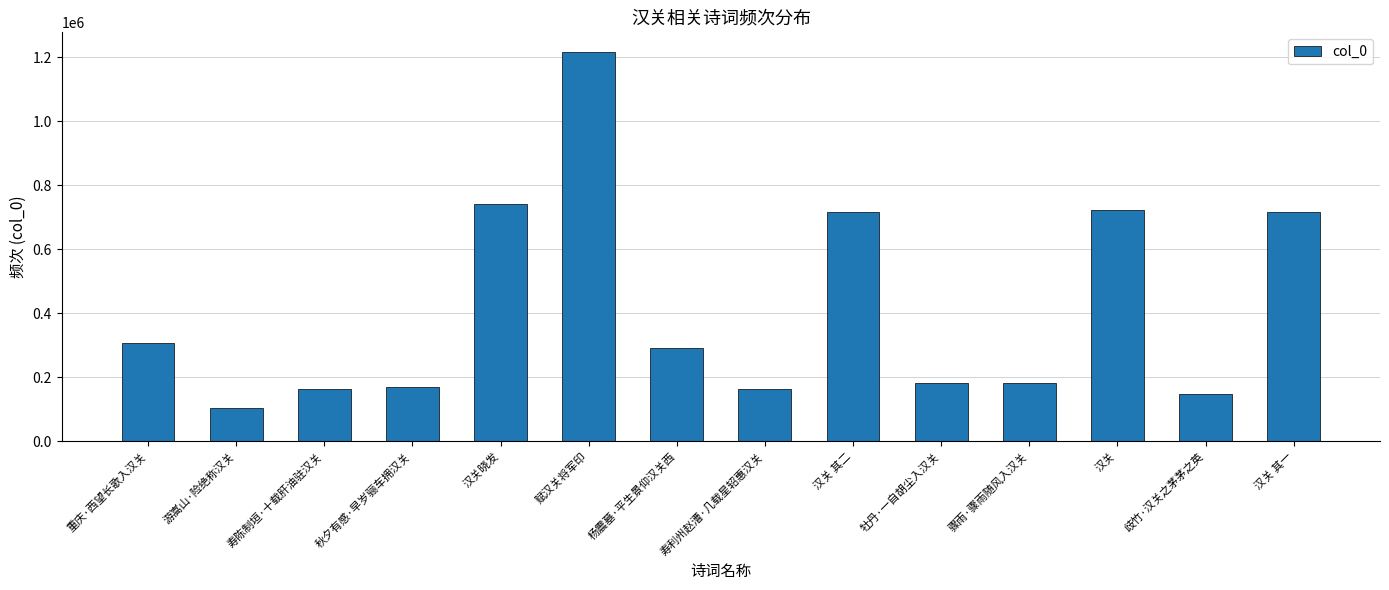

What is the value of the 9th bar from the left?

717007